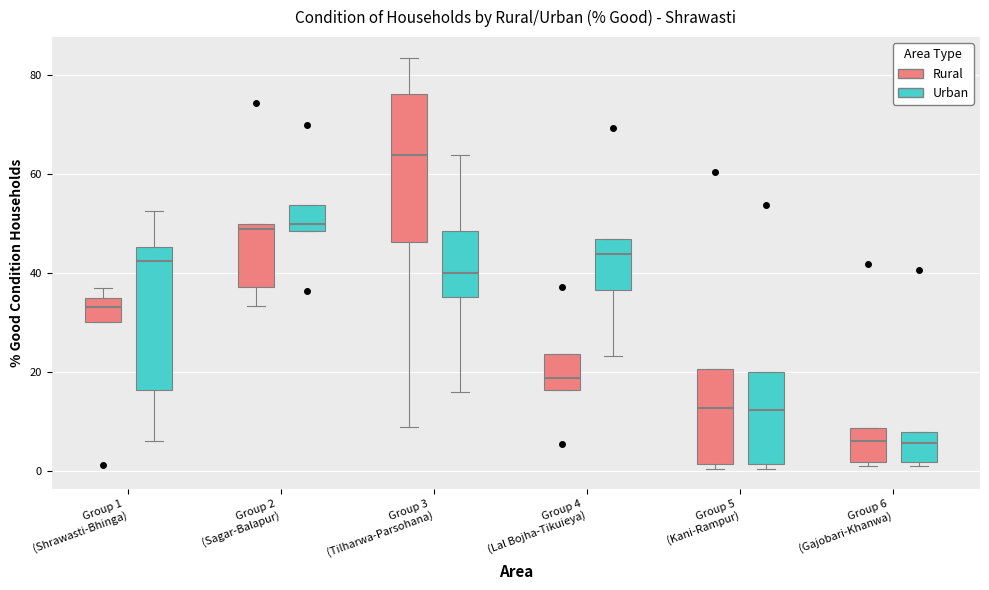

Reading left to right, transcribe this box plot: for each box, give where its median line is, the range the box spans, and where its two whiskers end, as read against the y-axis. The values are not printed on the chart, so give them approximately, as read against the axis.

Group 1 (Shrawasti-Bhinga) (Rural): median 34, box 30 to 36, whiskers 30 to 38
Group 1 (Shrawasti-Bhinga) (Urban): median 42, box 16 to 46, whiskers 6 to 52
Group 2 (Sagar-Balapur) (Rural): median 48, box 38 to 50, whiskers 34 to 50
Group 2 (Sagar-Balapur) (Urban): median 50, box 48 to 54, whiskers 48 to 54
Group 3 (Tilharwa-Parsohana) (Rural): median 64, box 46 to 76, whiskers 8 to 84
Group 3 (Tilharwa-Parsohana) (Urban): median 40, box 36 to 48, whiskers 16 to 64
Group 4 (Lal Bojha-Tikuieya) (Rural): median 18, box 16 to 24, whiskers 16 to 24
Group 4 (Lal Bojha-Tikuieya) (Urban): median 44, box 36 to 46, whiskers 24 to 46
Group 5 (Kani-Rampur) (Rural): median 12, box 2 to 20, whiskers 0 to 20
Group 5 (Kani-Rampur) (Urban): median 12, box 2 to 20, whiskers 0 to 20
Group 6 (Gajobari-Khanwa) (Rural): median 6, box 2 to 8, whiskers 2 (just below the box's lower edge) to 8
Group 6 (Gajobari-Khanwa) (Urban): median 6, box 2 to 8, whiskers 2 (just below the box's lower edge) to 8